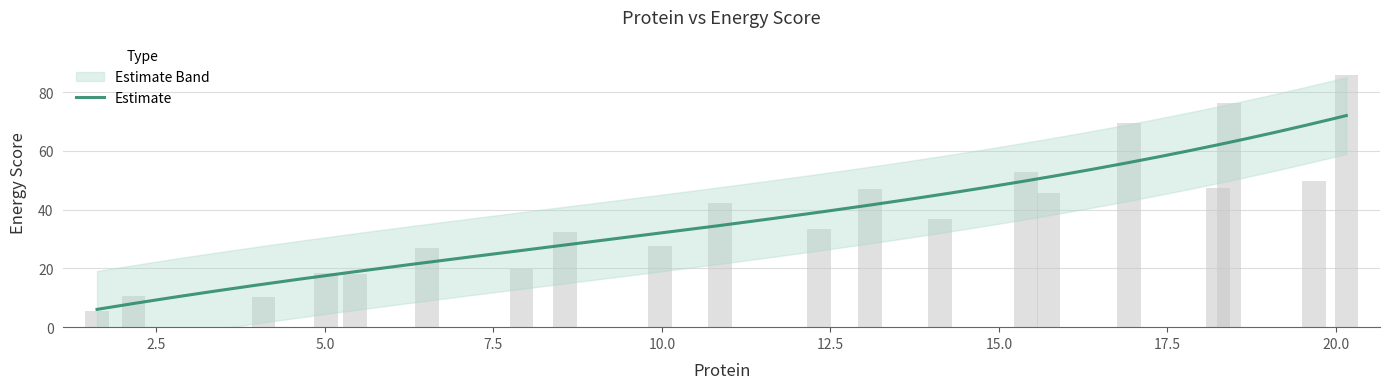

At which category does the chart reach its minimum across all series?

1.6210777268745